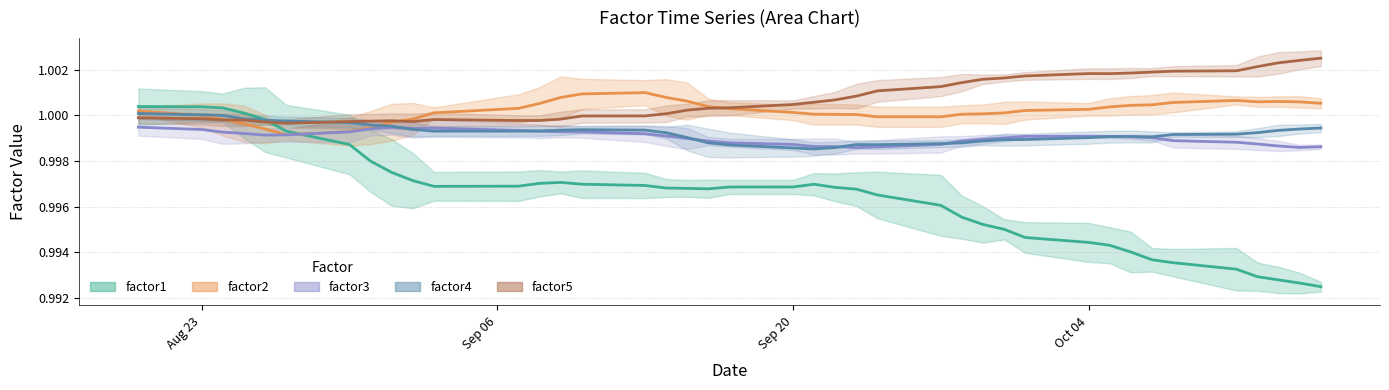

What is the sum of the factor4 values at factor3 and 15?

2.0